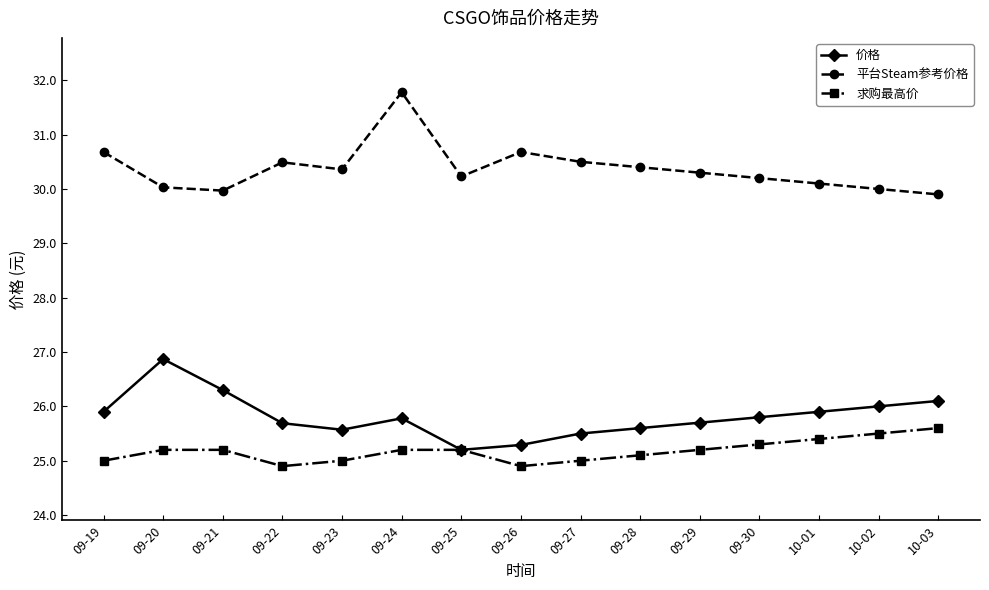

Where is the first local minimum for 价格?

09-23